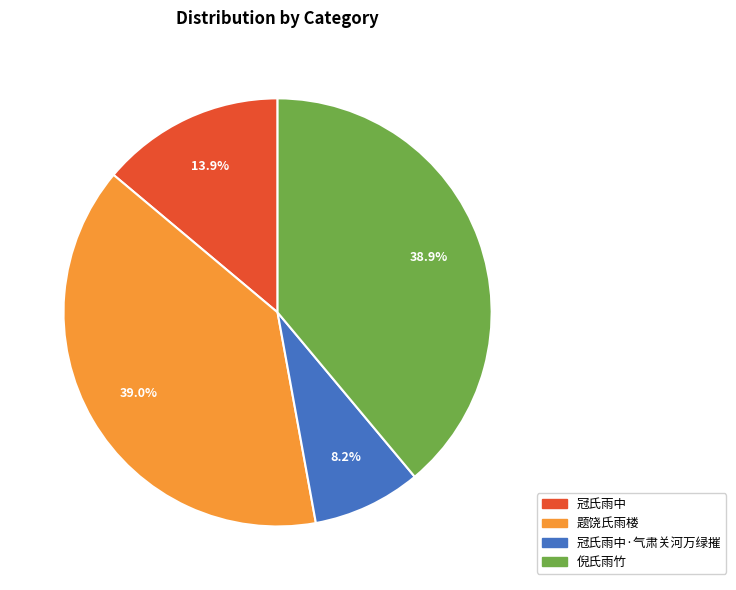

Which category has the smallest portion of the pie?

冠氏雨中·气肃关河万绿摧